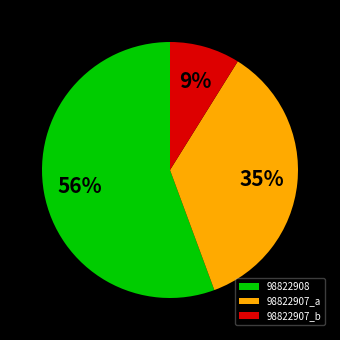

Rank the categories by value from highest to lowest.

98822908, 98822907_a, 98822907_b